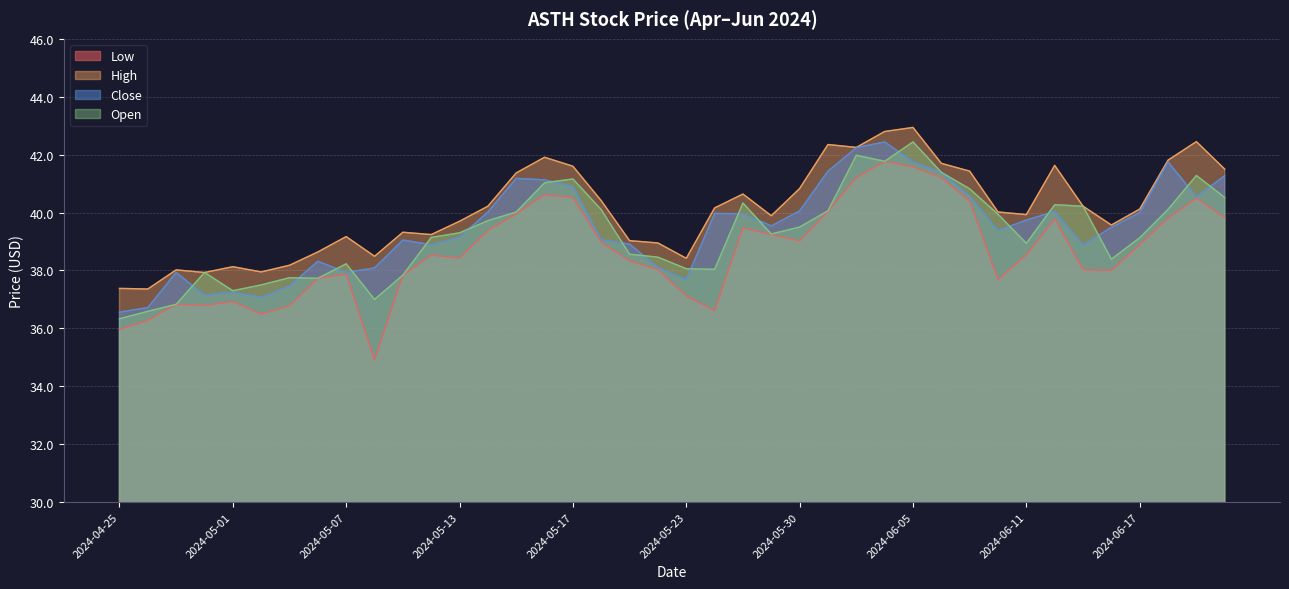

How many lines are shown in the chart?

4